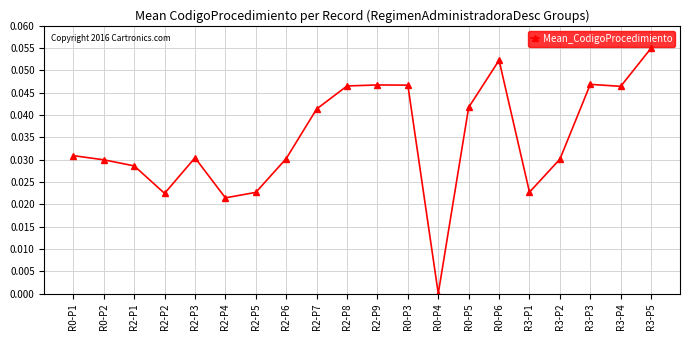

How many values exceed 0?

19